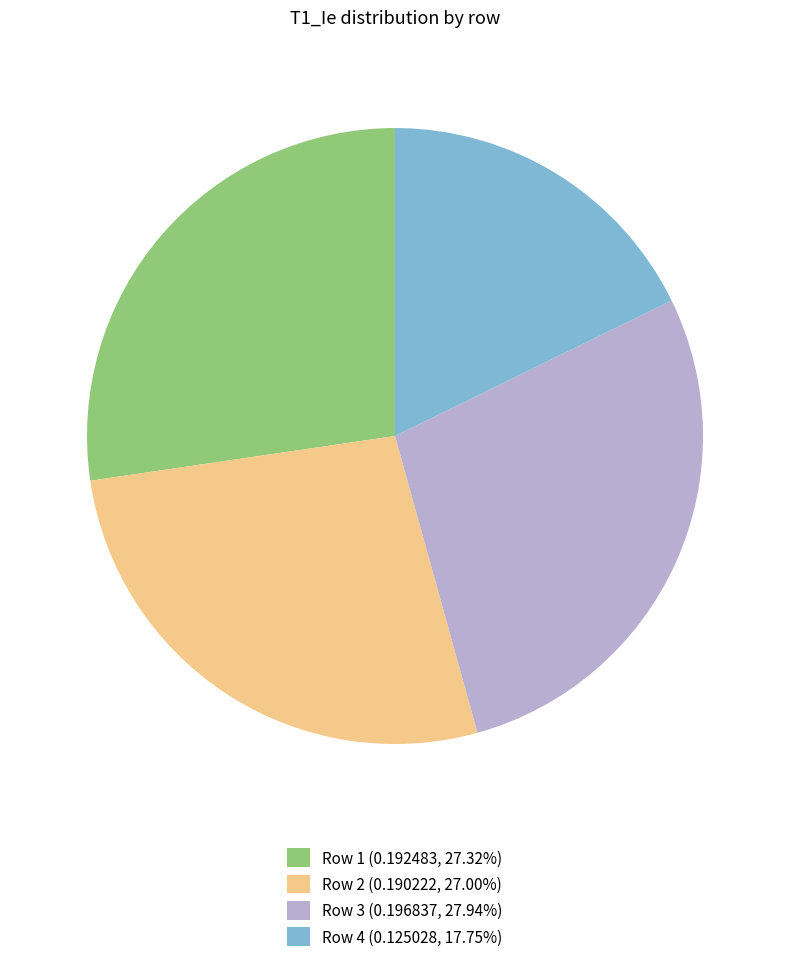

Combined, do Row 4 (0.125028, 17.75%) and Row 1 (0.192483, 27.32%) account for over 50%?

No